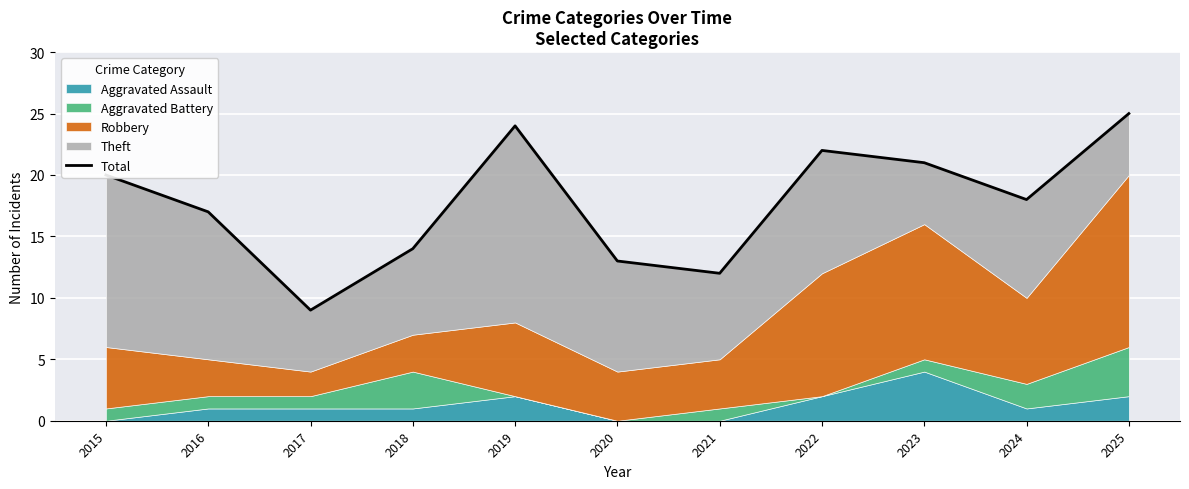

Reading left to right, list all the values displayed in this chart.

20	17	9	14	24	13	12	22	21	18	25